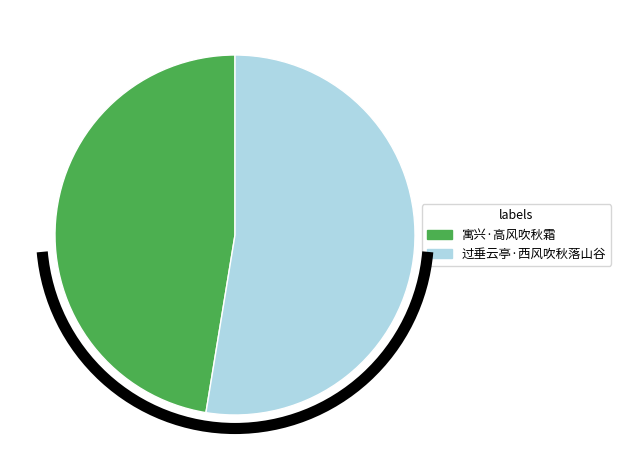

The 寓兴·高风吹秋霜 slice represents 47% of the pie. True or false?

True